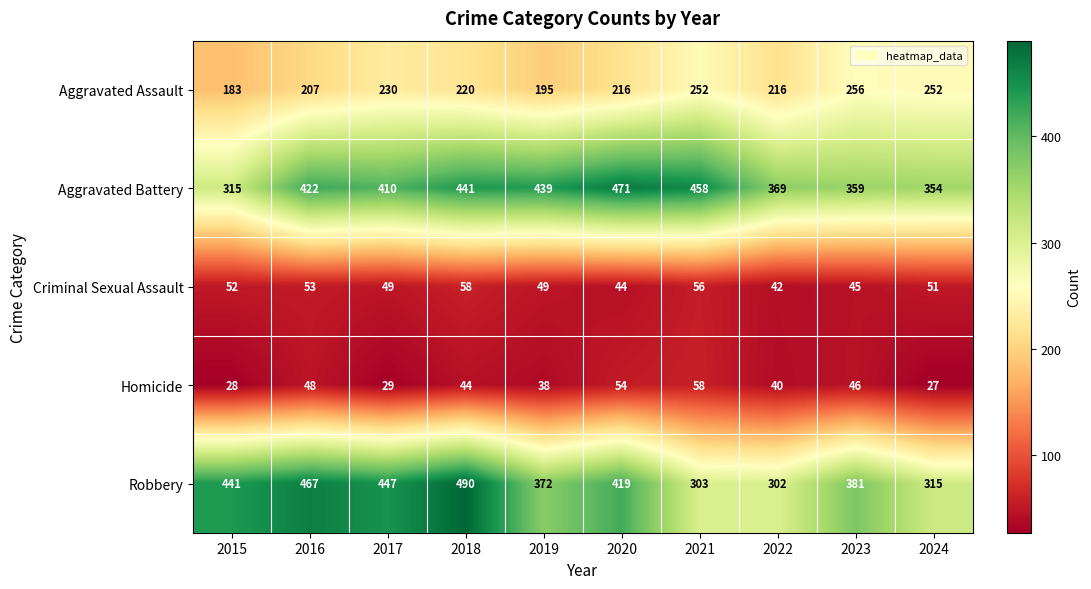

Which series has the widest spread of values?

Robbery